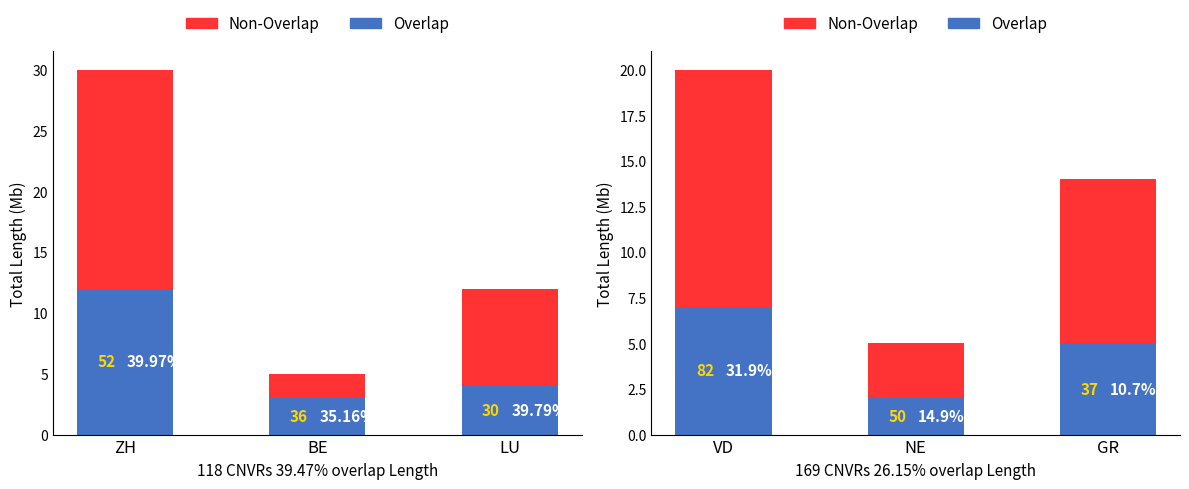

Rank the series by their average value, from highest to lowest.

Non-Overlap, Overlap